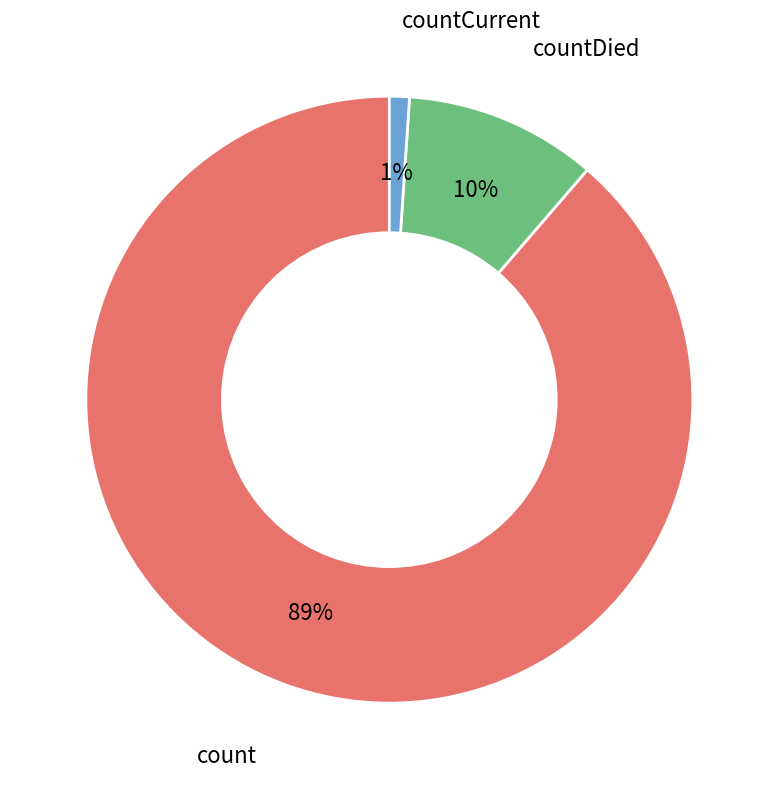

To the nearest percent, what is the average slice percentage?

33%